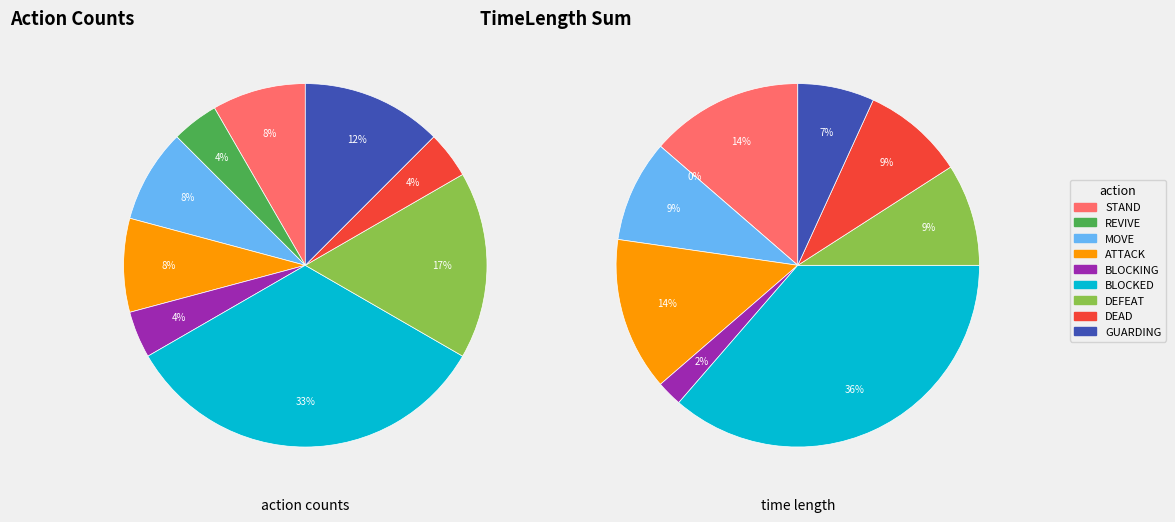

How many slices are in this pie chart?

9